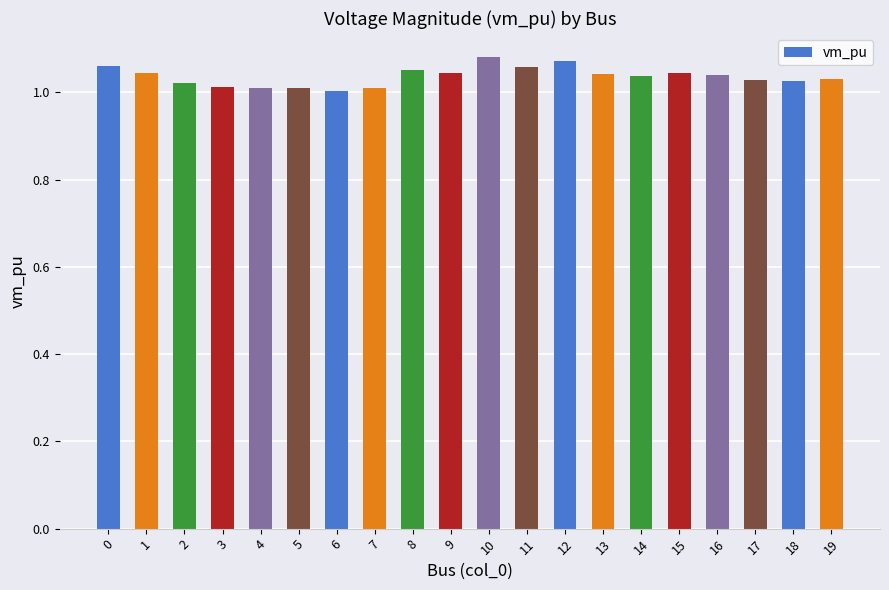

What is the ratio of the value at 6 to the value at 0?

0.9